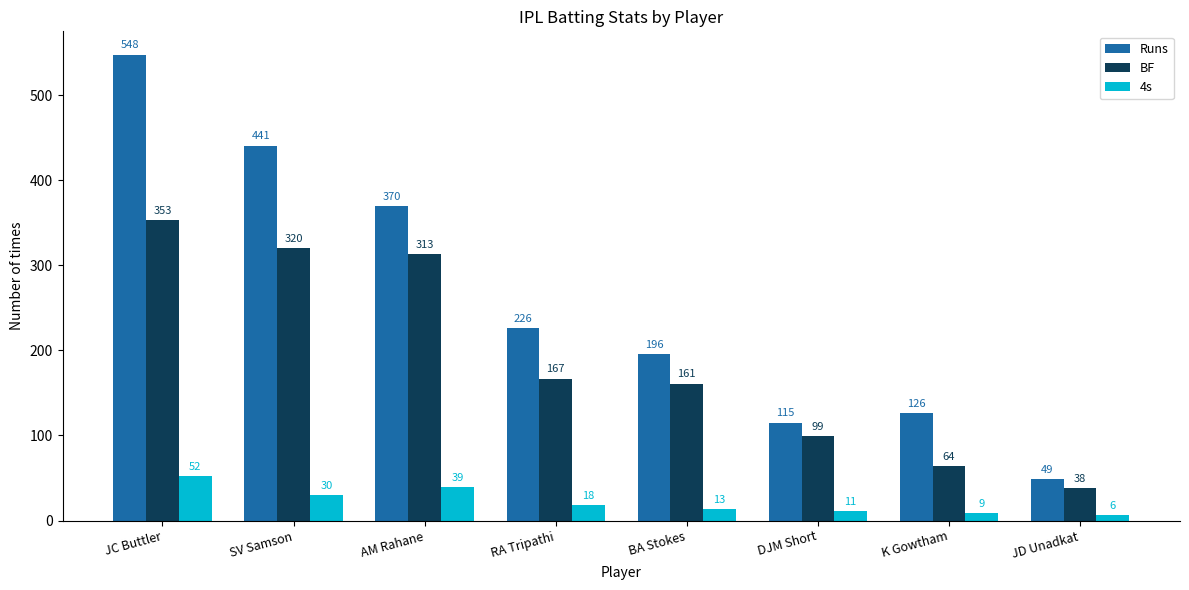

Where does the 4s series first go above 18?

JC Buttler